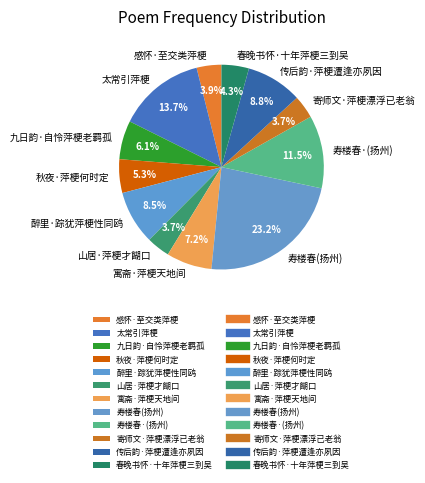

The 醉里·踪犹萍梗性同鸥 slice represents 1% of the pie. True or false?

False